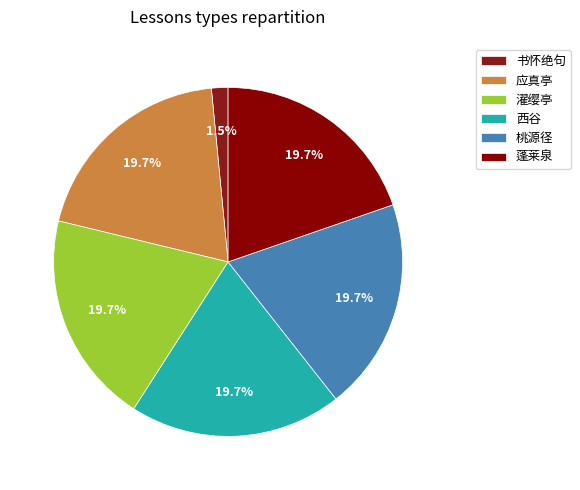

Count the number of slices in the pie.

6